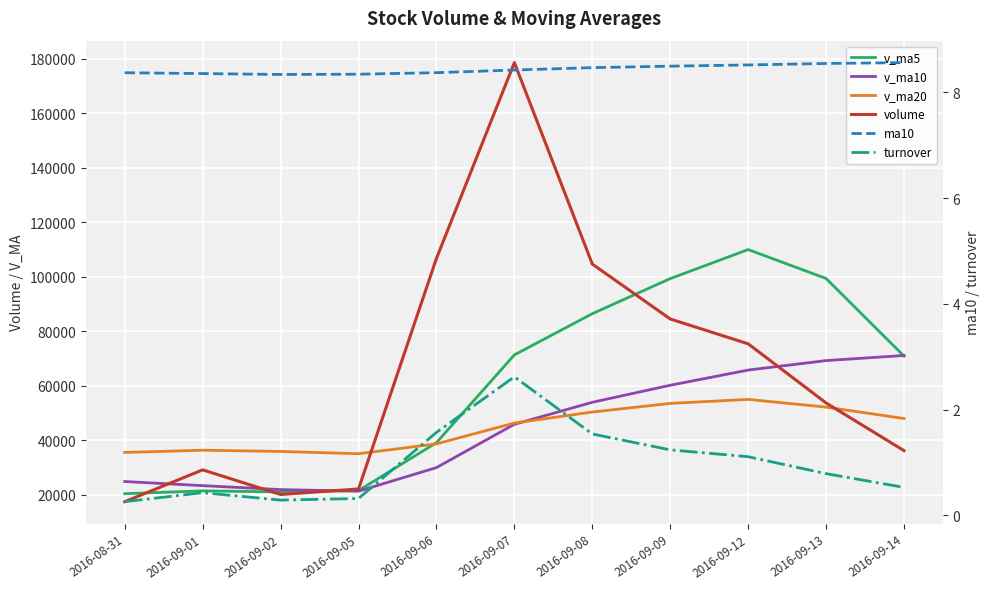

True or false: volume and turnover cross at least once.

False